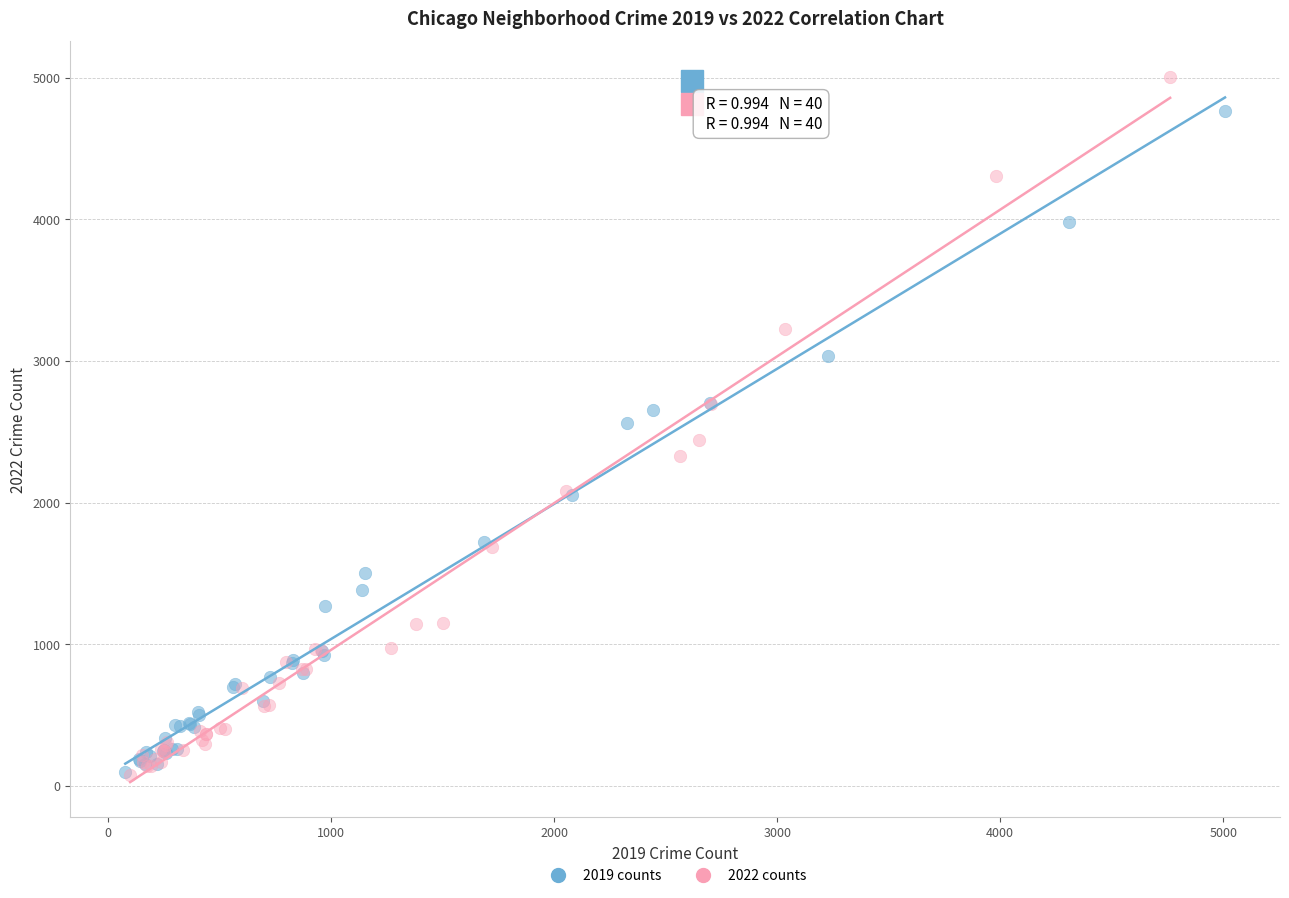

What are all the series names shown in the legend?

2019 counts, 2022 counts